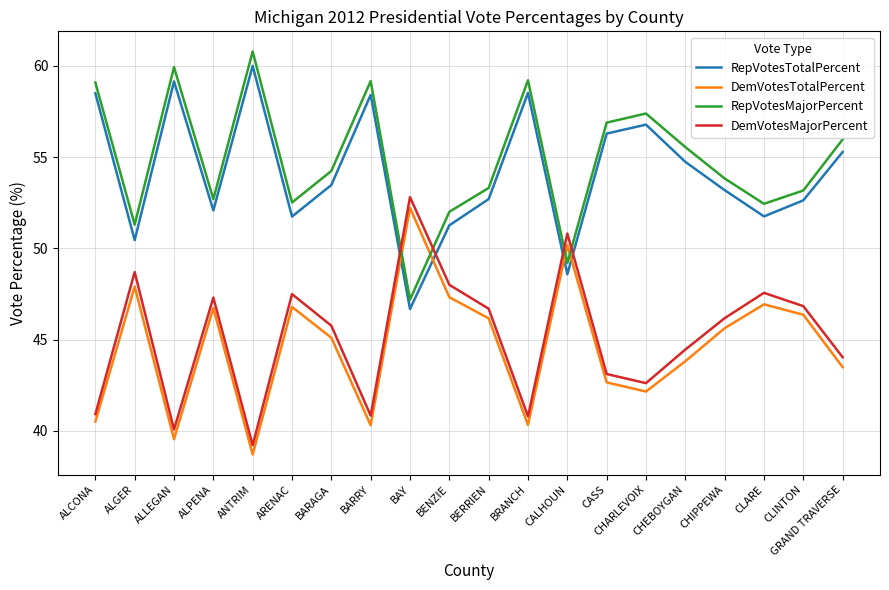

What is the maximum value shown in the chart?

60.8